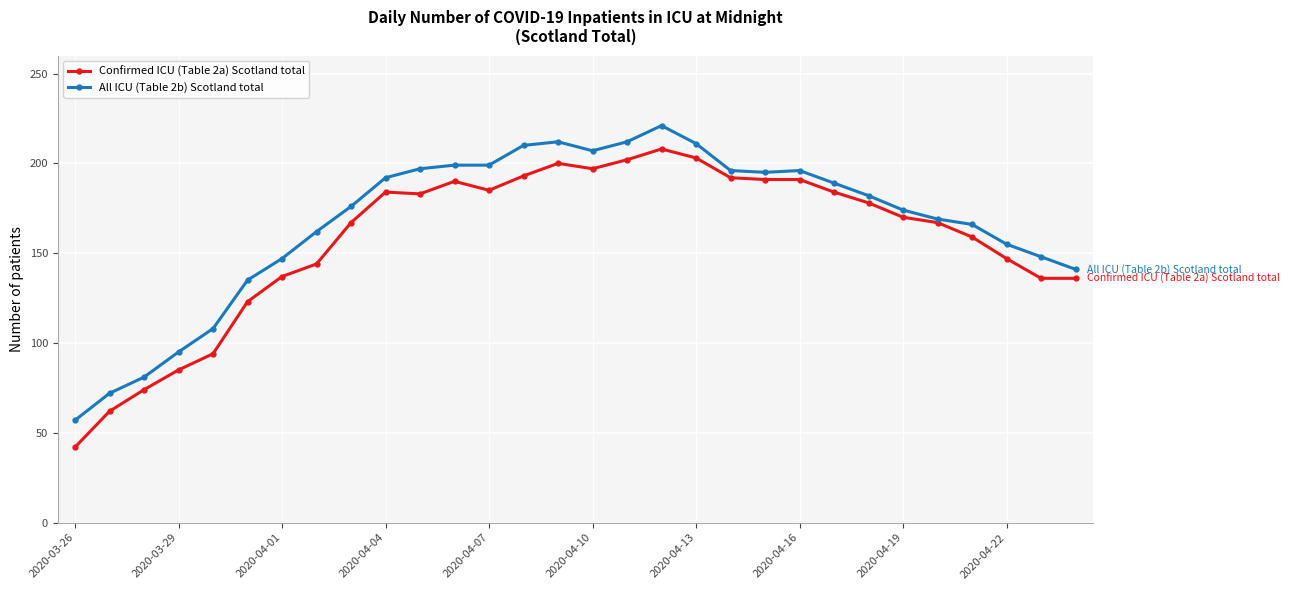

Rank the series by their maximum value, from lowest to highest.

Confirmed ICU (Table 2a) Scotland total, All ICU (Table 2b) Scotland total